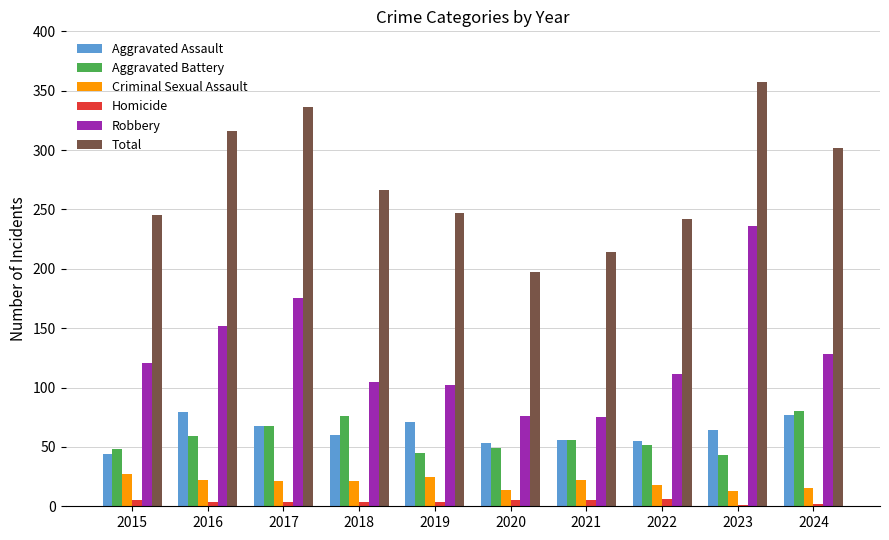

At which category does the chart reach its peak across all series?

2023